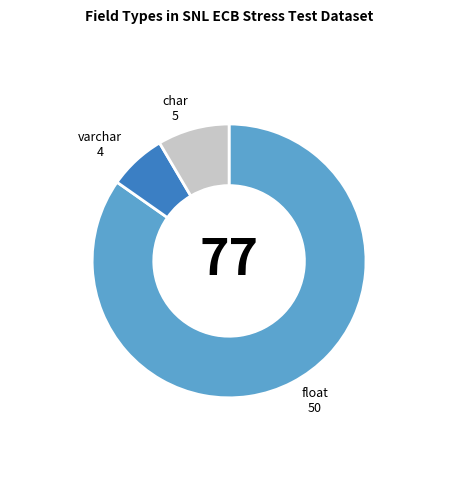

Is there any slice that represents more than half of the pie?

Yes